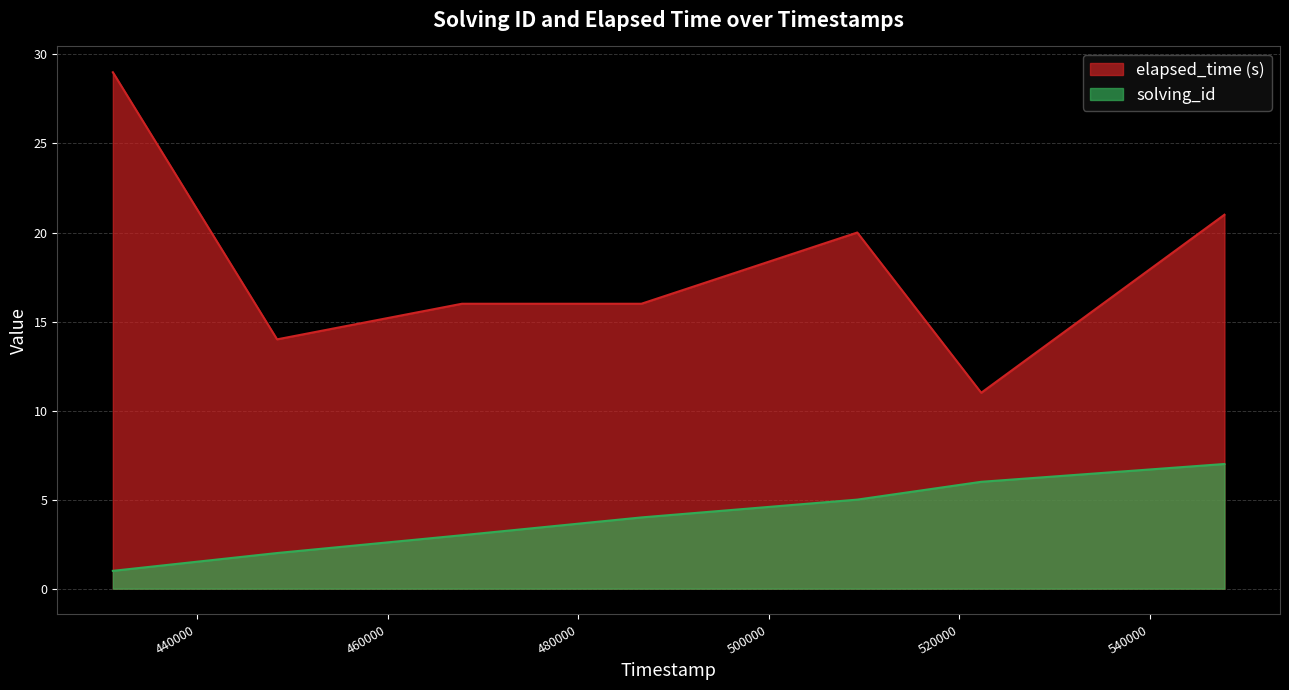

Read the solving_id value at 1546782467805.

3